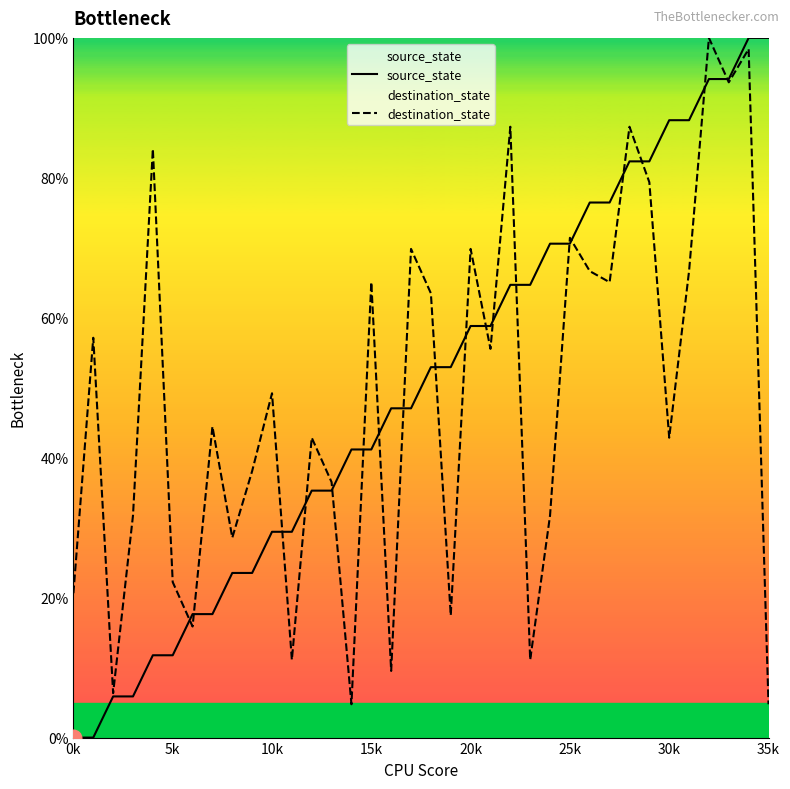

Rank the series at 30k from highest to lowest value.

source_state, destination_state